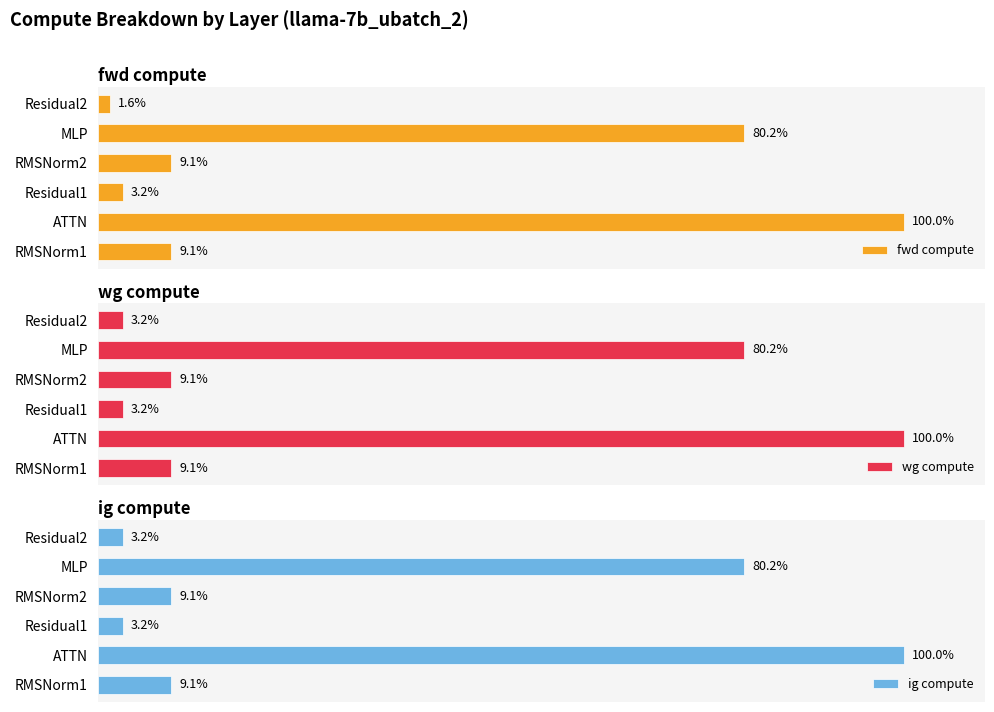

How many categories are shown in the chart?

6